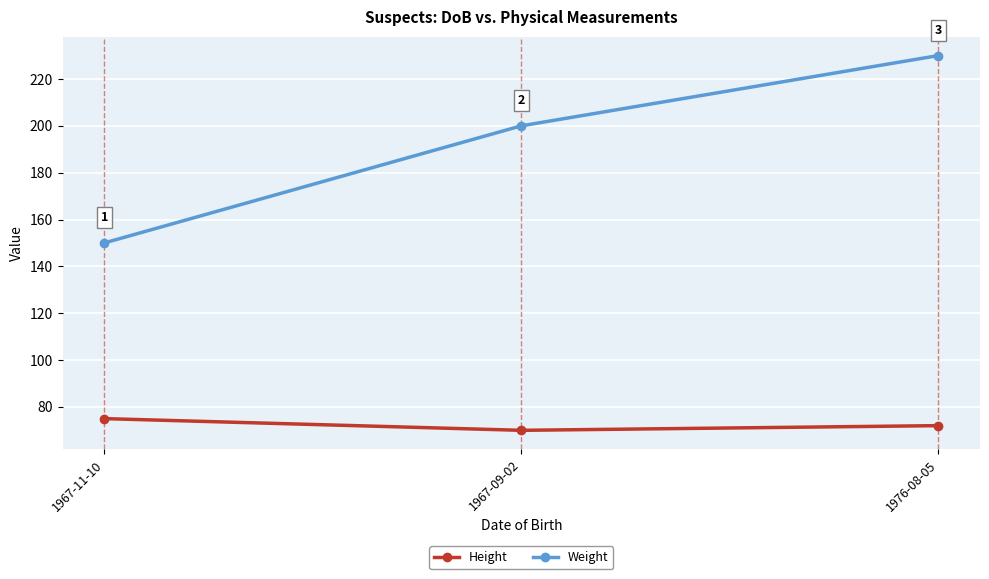

Which series has the largest range (max minus min)?

Weight